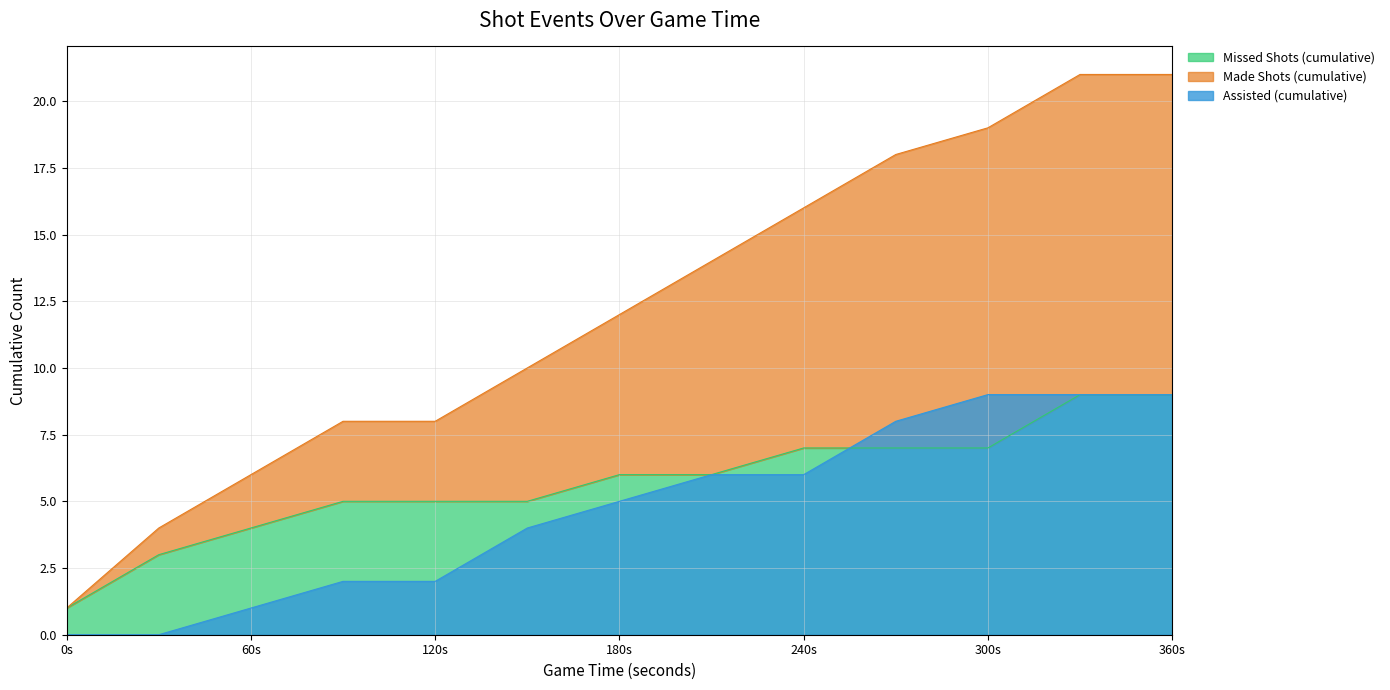

What is the highest value of the Assisted (cumulative) series?

9